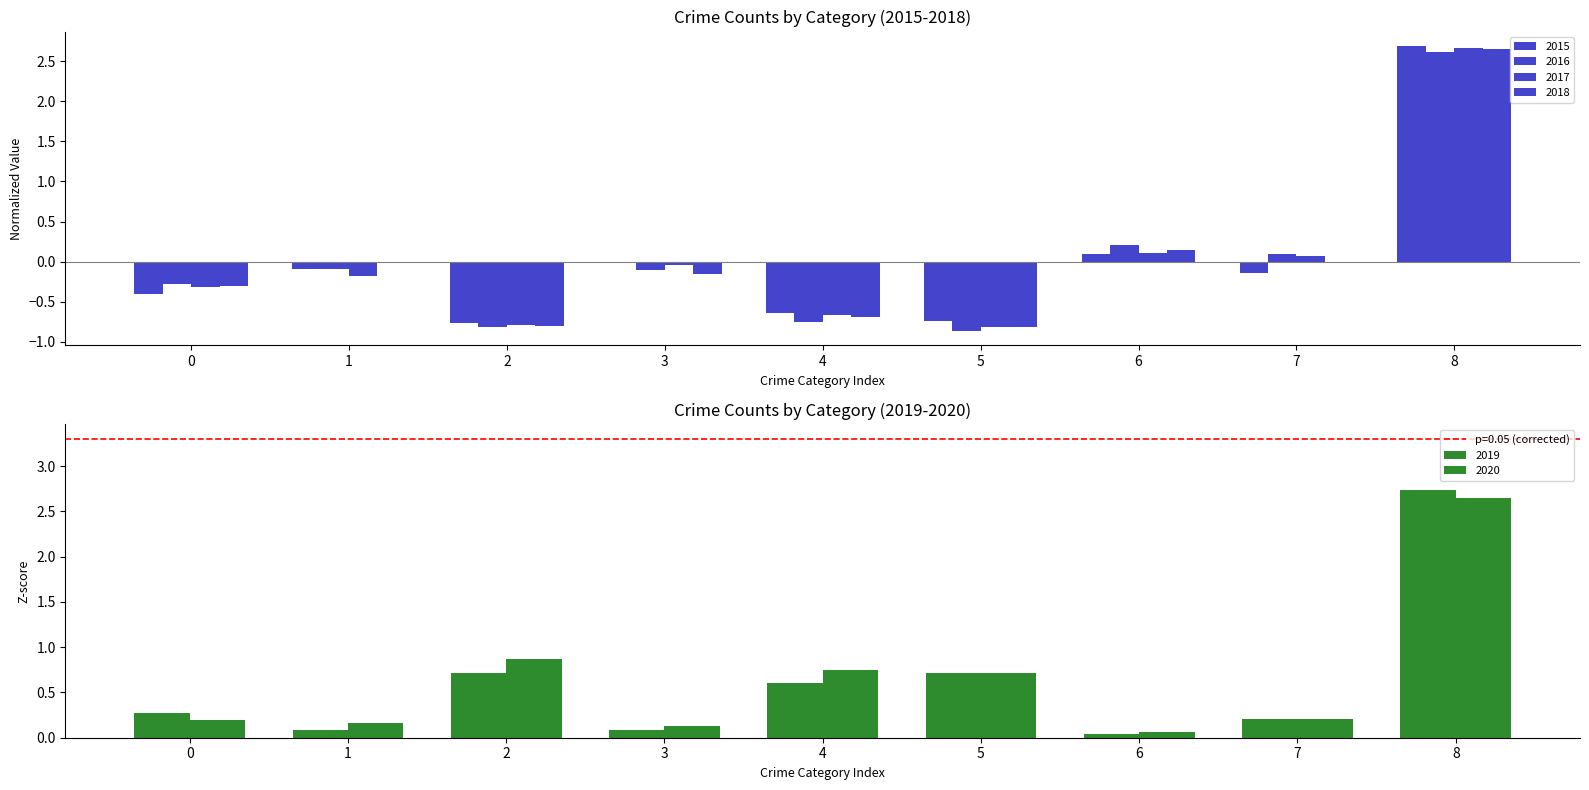

What is the difference between the second highest and second lowest values in the 2015 series?

0.8